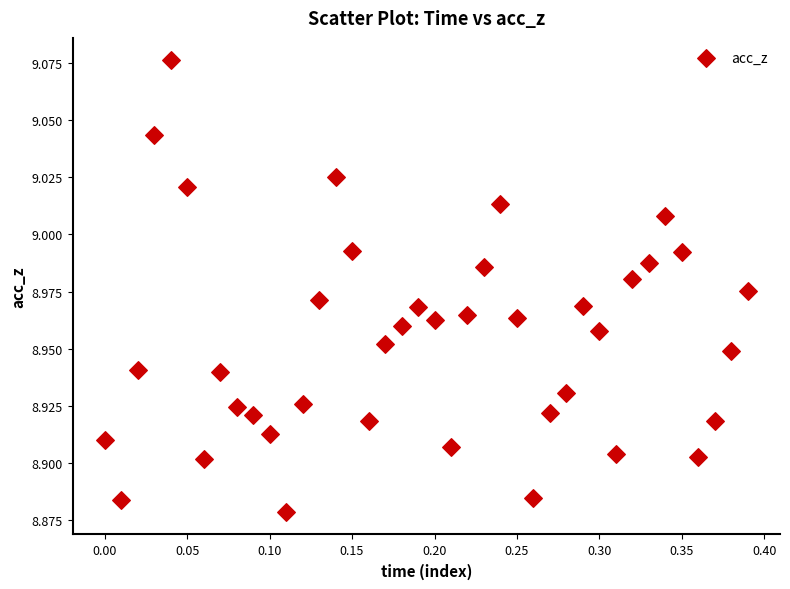

What is the range of X values (max minus min)?

0.4